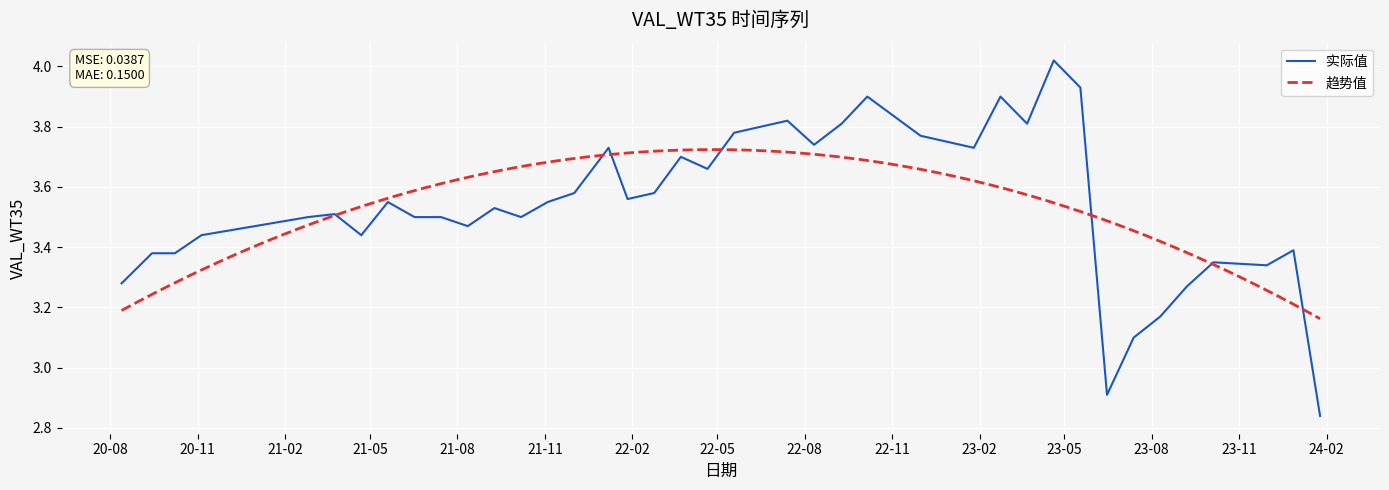

What is the sum of the values at 2021-09-09 and 2022-01-27?

7.1